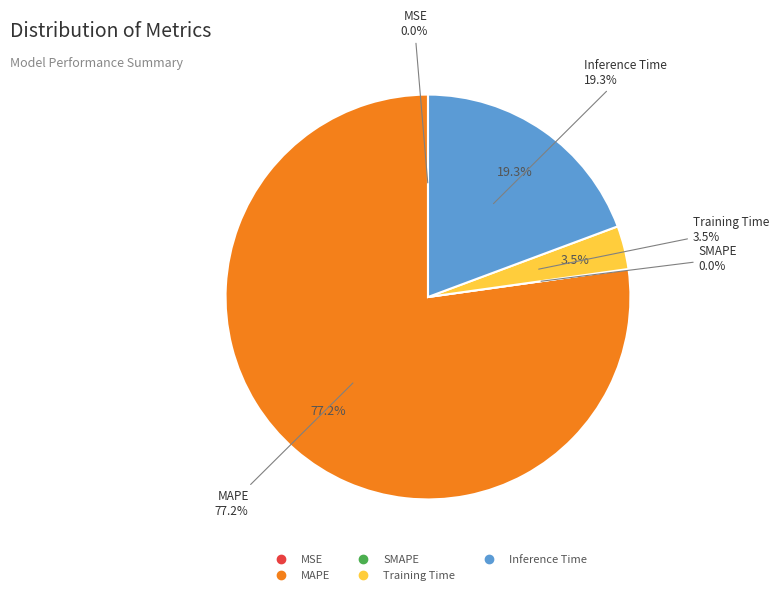

Is SMAPE the majority of the pie?

No